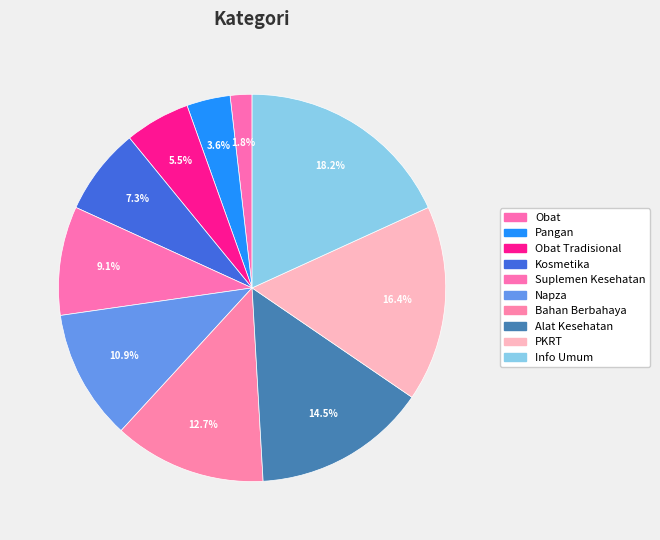

Which category has the biggest portion of the pie?

Info Umum